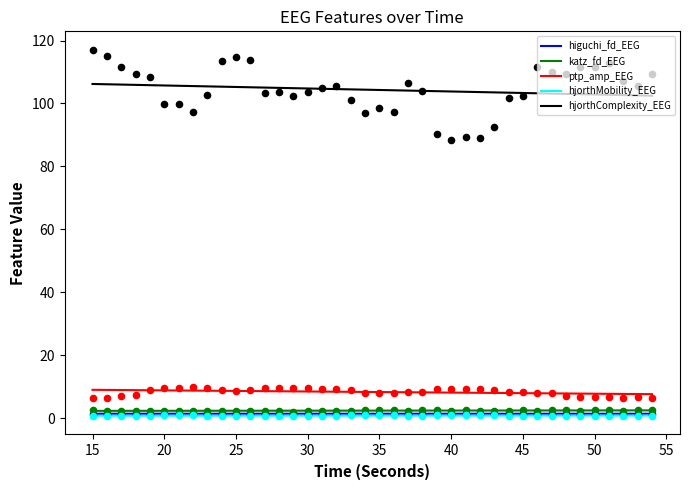

Which series has the largest total across all categories?

hjorthComplexity_EEG